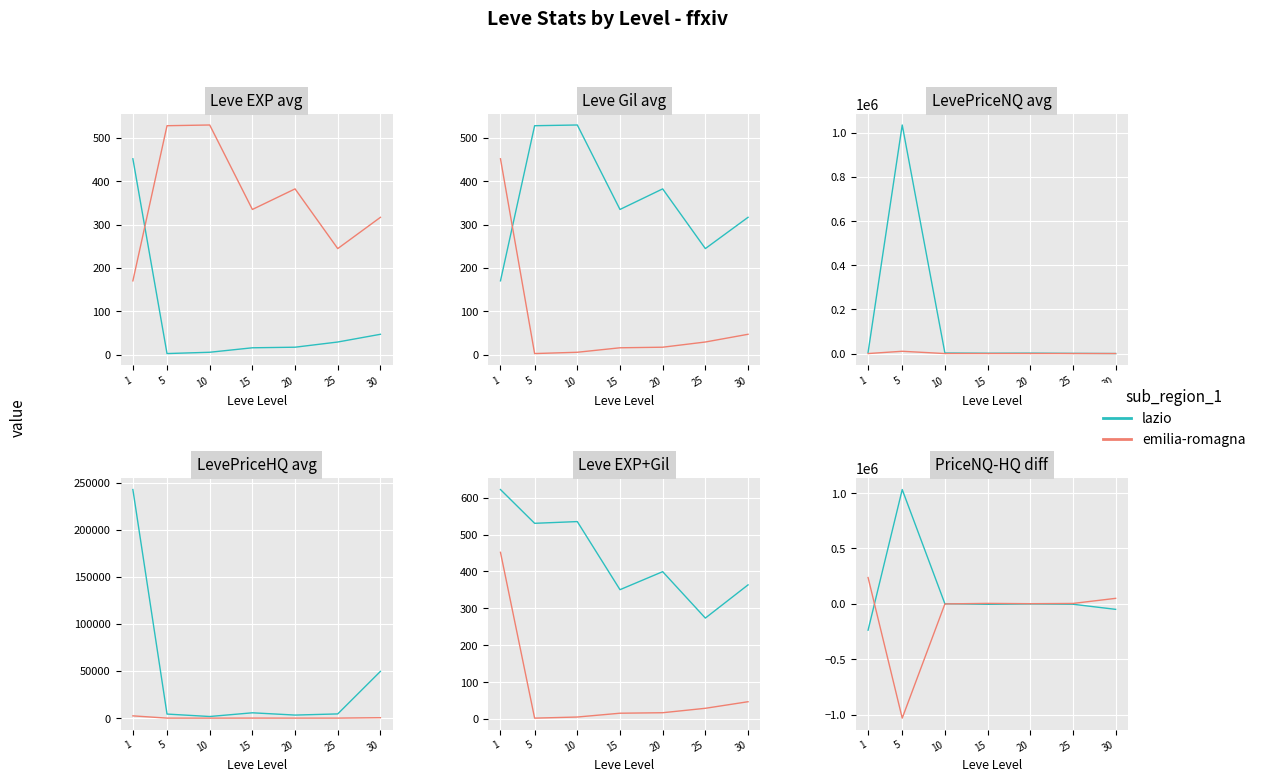

List the series in order of their peak value, highest first.

lazio, emilia-romagna